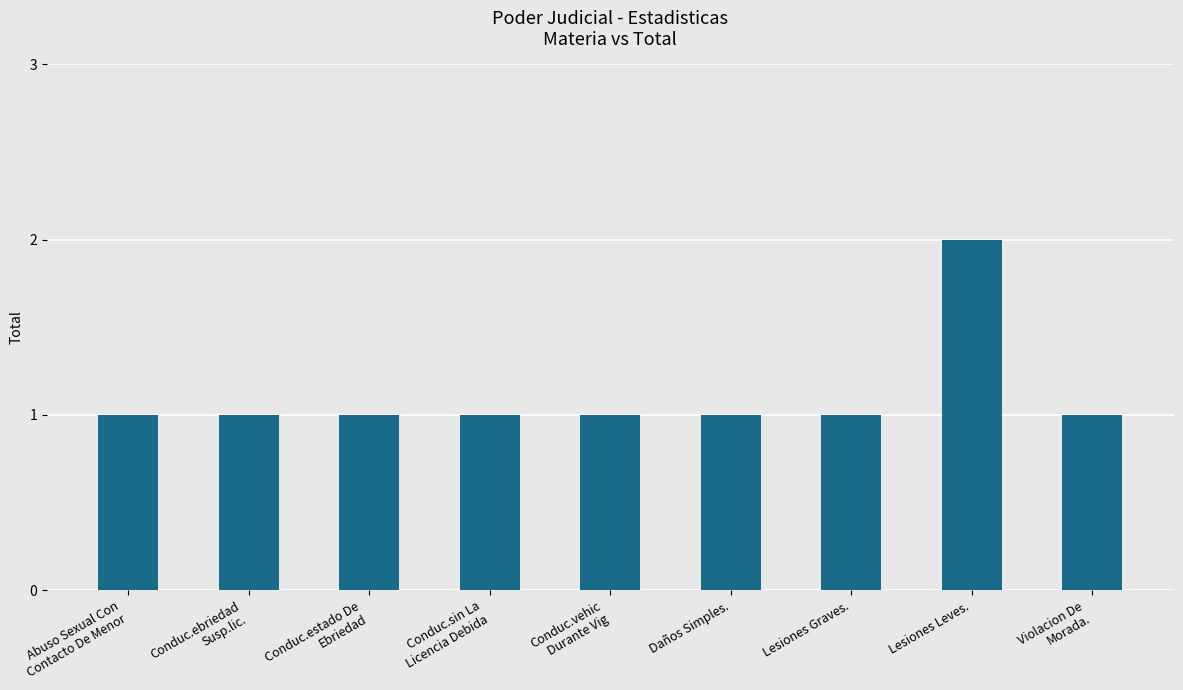

How many categories are shown in the chart?

9